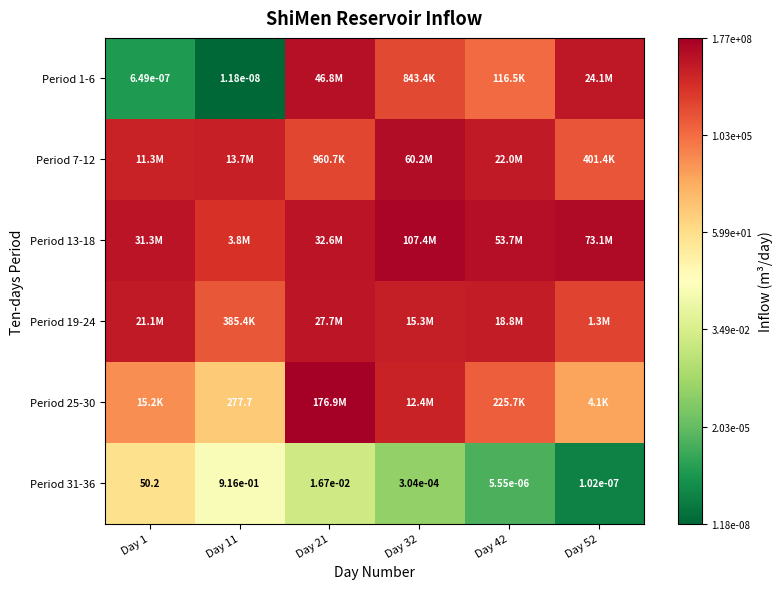

Which category has the lowest value in the Period 19-24 series?

Day 11